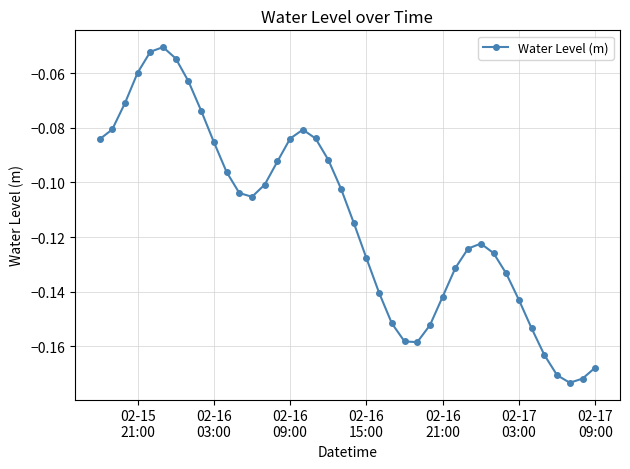

True or false: there are more than 1 points higher than both neighbors.

True